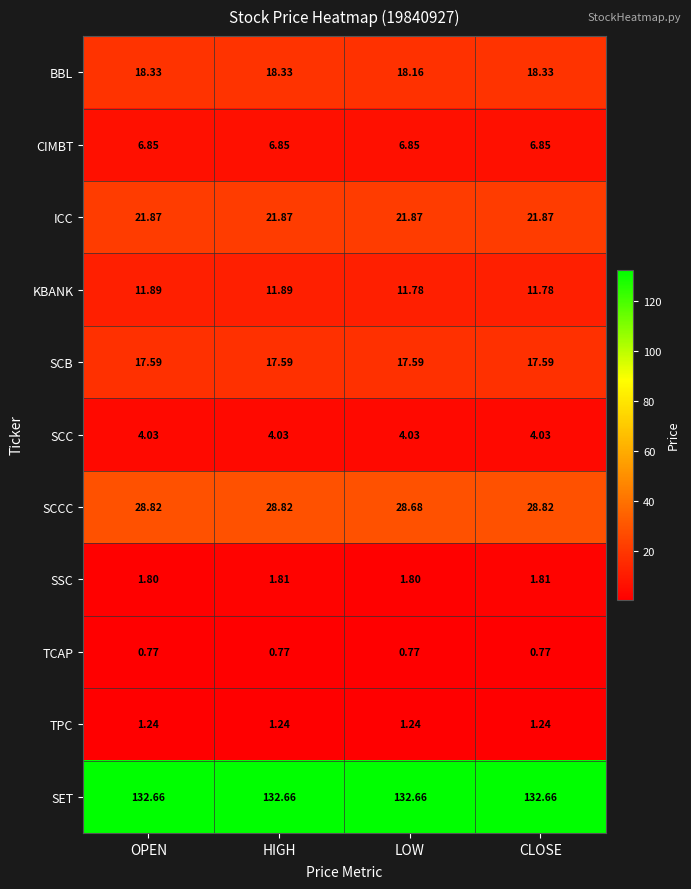

Is the value of SSC at LOW greater than the value of ICC at CLOSE?

No